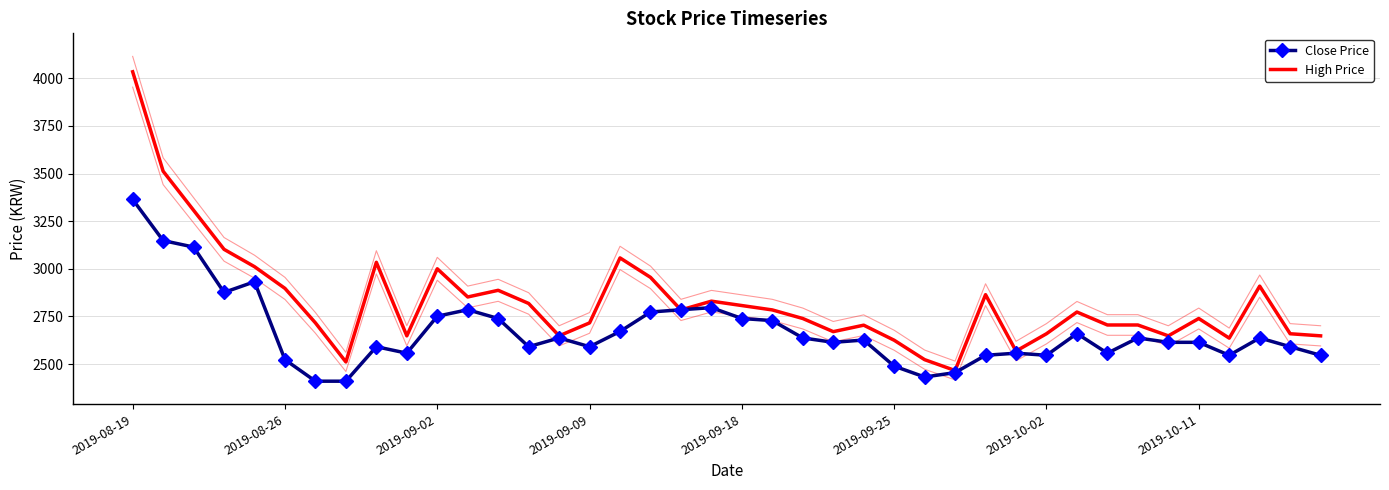

How many values in the High Price series are below 2773?

20